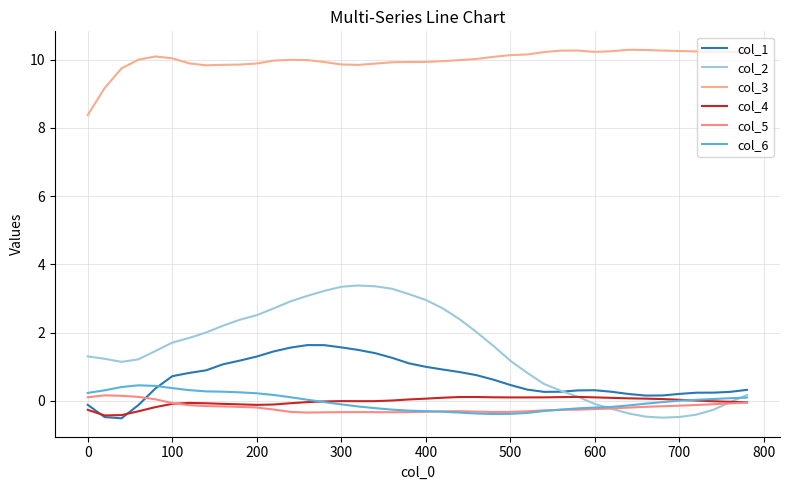

True or false: col_6 and col_1 cross at least once.

True